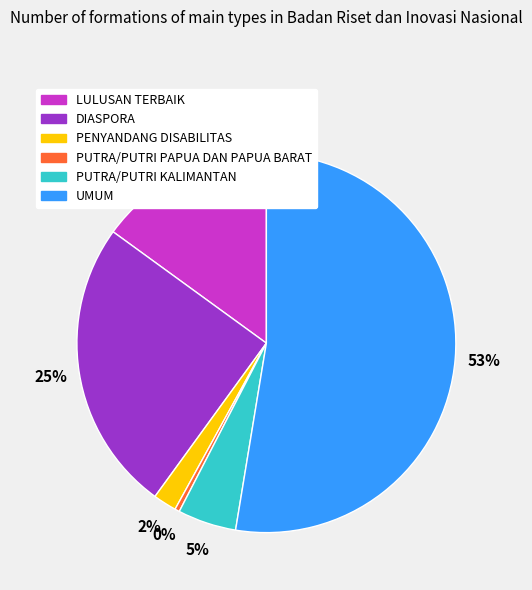

What is the majority slice?

UMUM